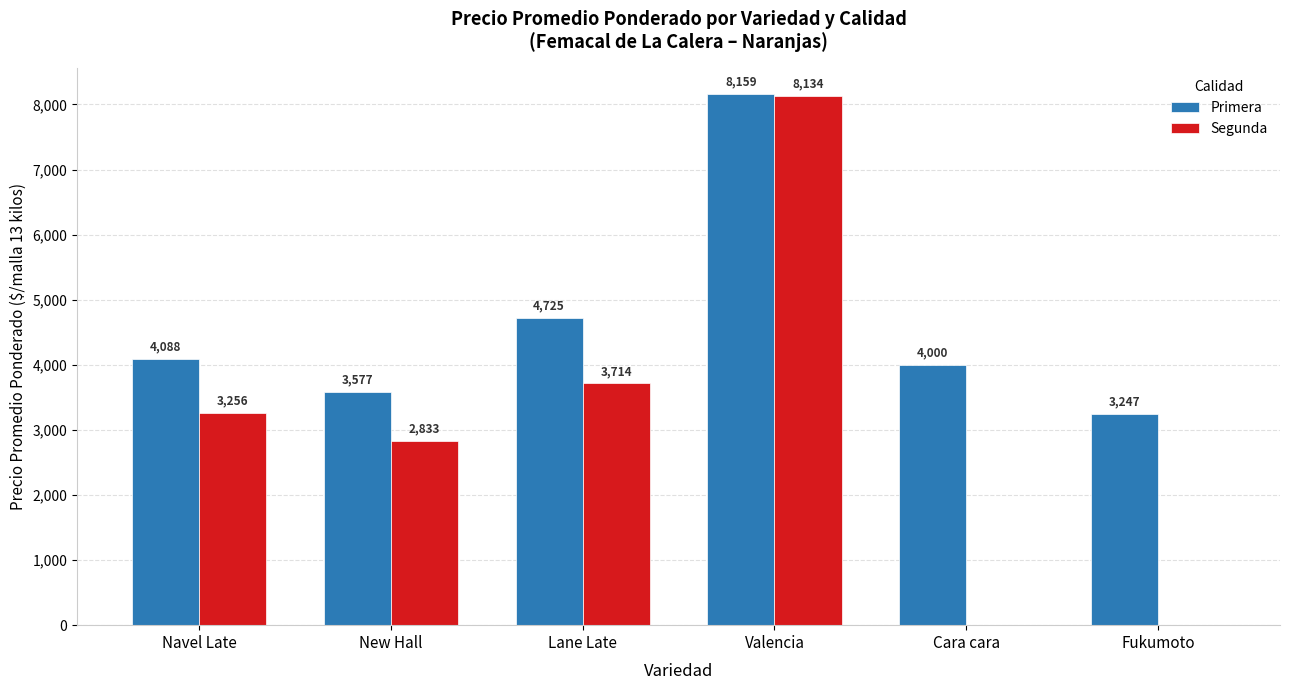

What are all the series names shown in the legend?

Primera, Segunda